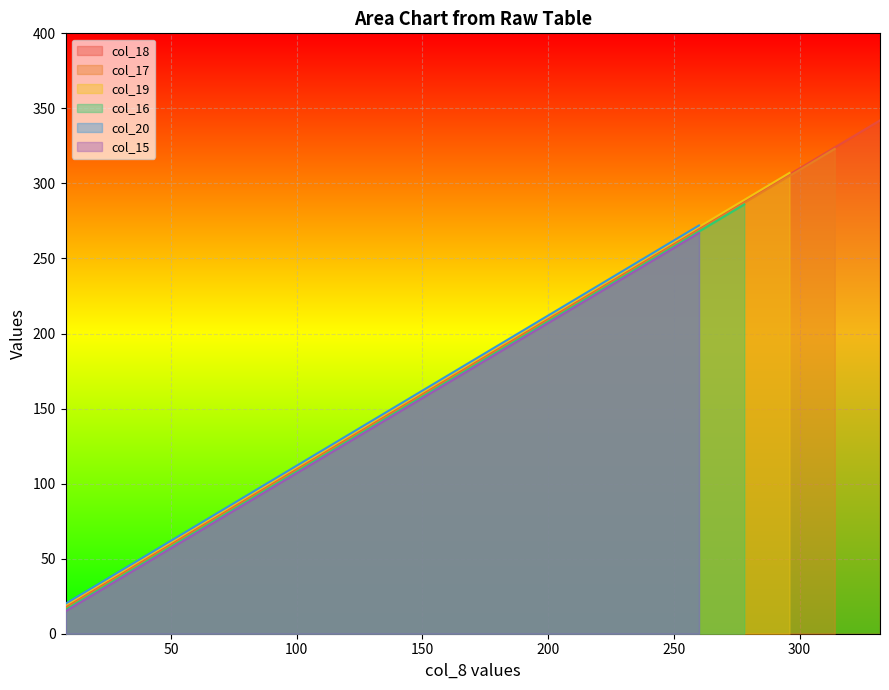

What is the smallest value displayed?

18